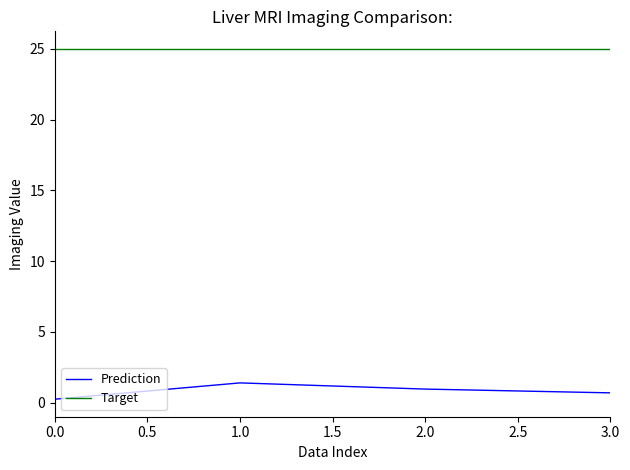

At 0.0, list the series in order from largest to smallest.

Target, Prediction